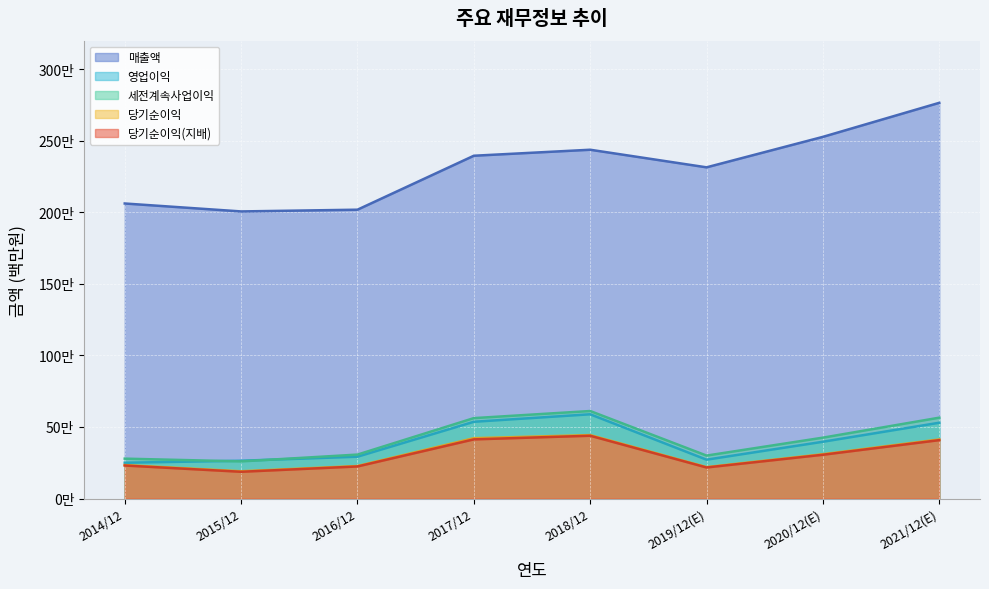

What is the smallest value displayed?

186946